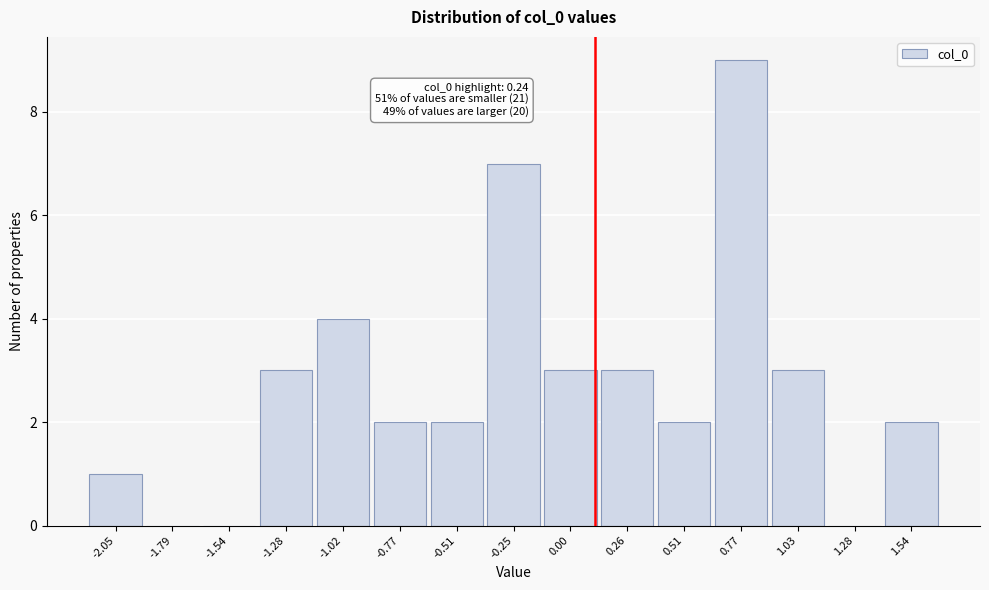

Reading left to right, list all the values displayed in this chart.

-2.05=1	-1.79=0	-1.54=0	-1.28=3	-1.02=4	-0.77=2	-0.51=2	-0.25=7	0.00=3	0.26=3	0.51=2	0.77=9	1.03=3	1.28=0	1.54=2